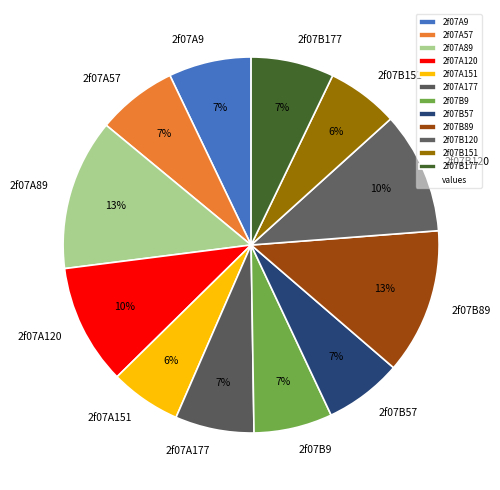

Do 2f07B89 and 2f07B177 together represent more than half of the pie?

No